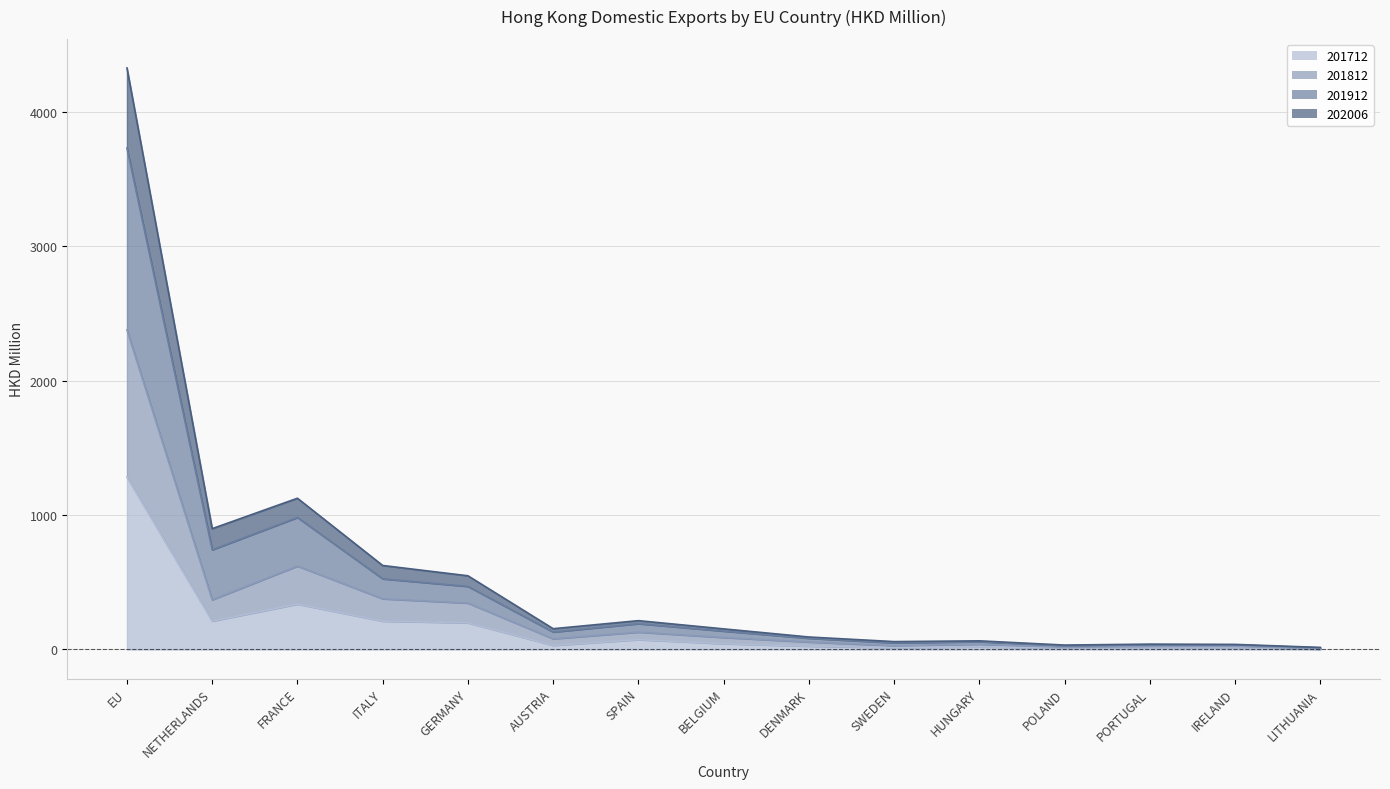

Is it true that 201912 equals 39.9 at PORTUGAL?

True